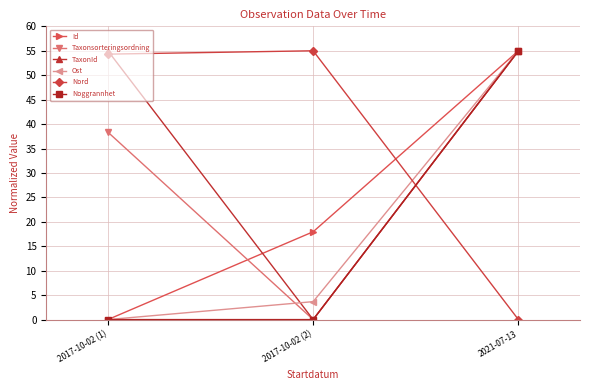

What is the maximum value for Taxonsorteringsordning?

55.0